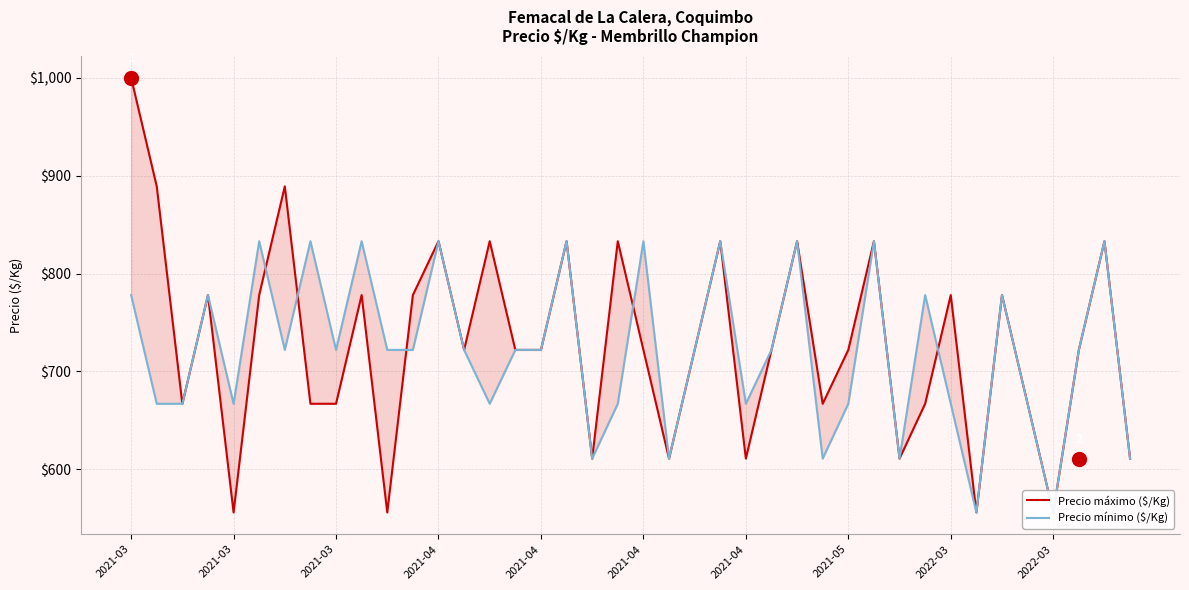

At how many categories does at least one series exceed 614?

34